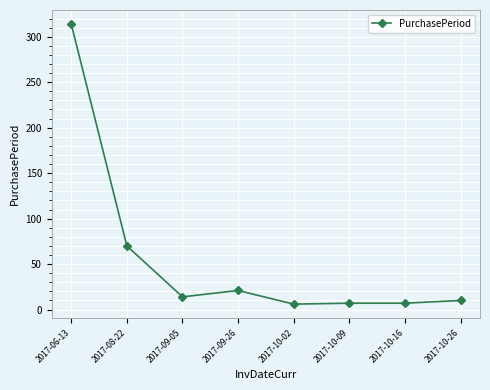

How many categories are shown in the chart?

8